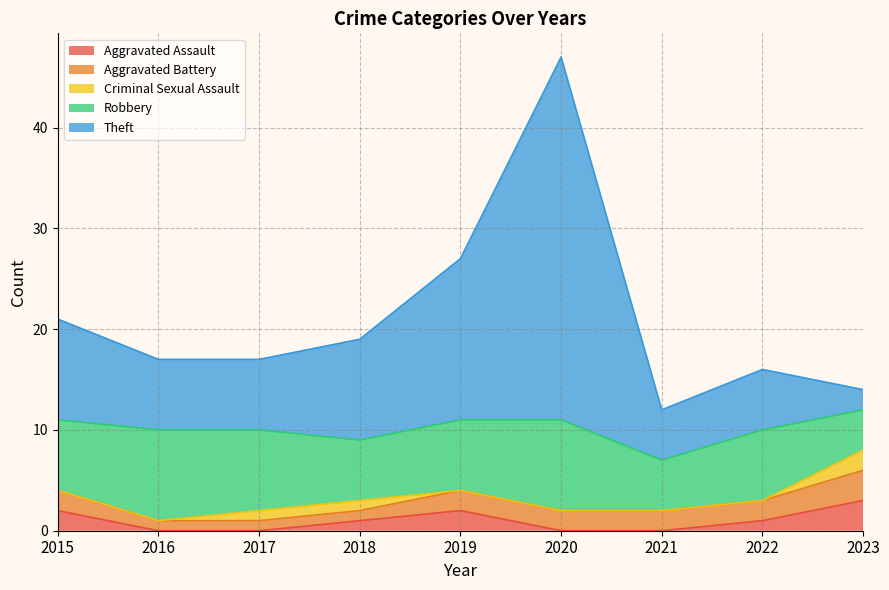

The value of Aggravated Assault at 2019 is 3. True or false?

False